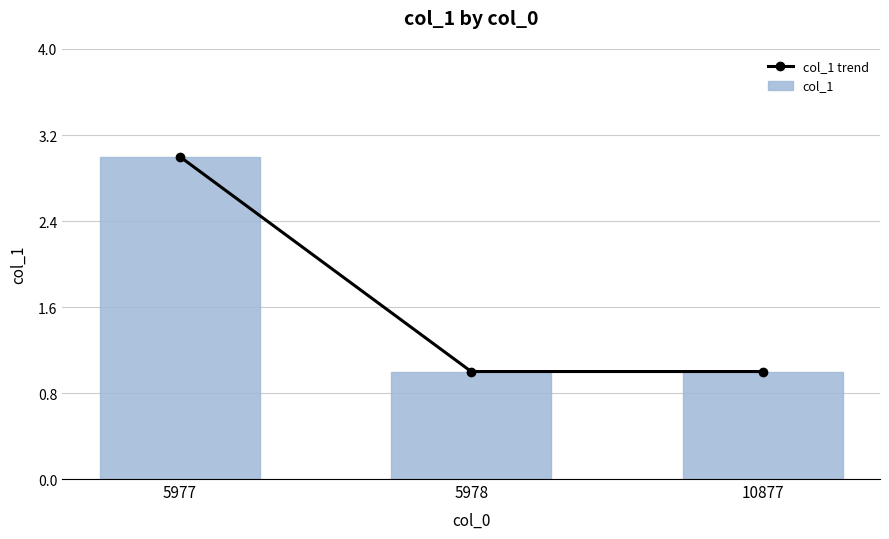

Between 5978 and 5977, which is larger?

5977